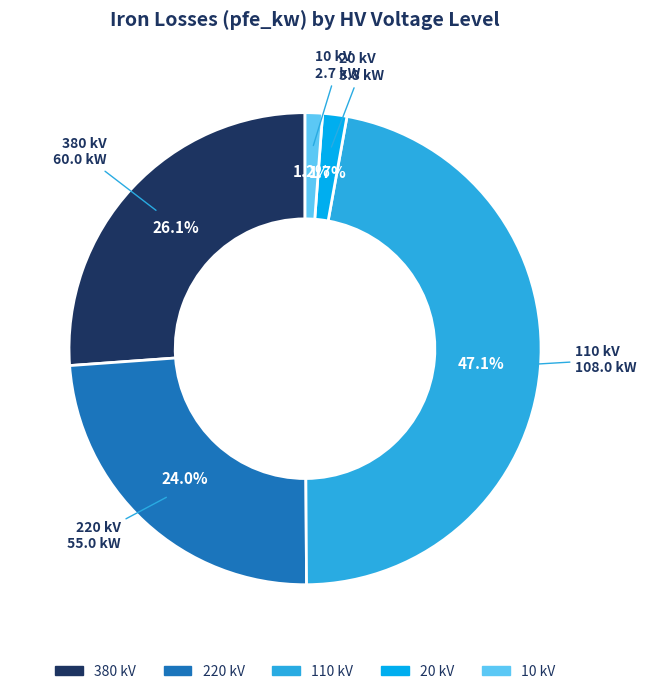

Does any single category account for the majority?

No